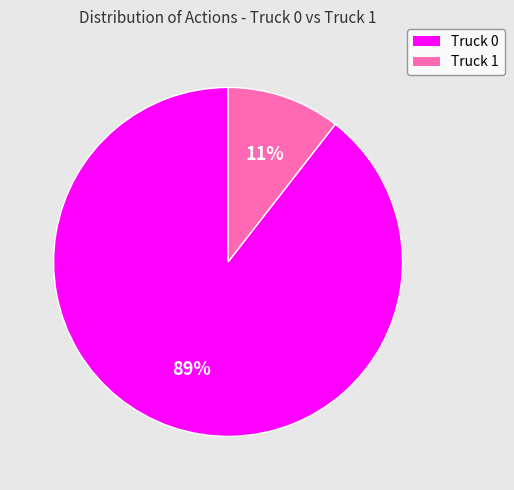

Is it true that Truck 1 is 11% of the pie?

True